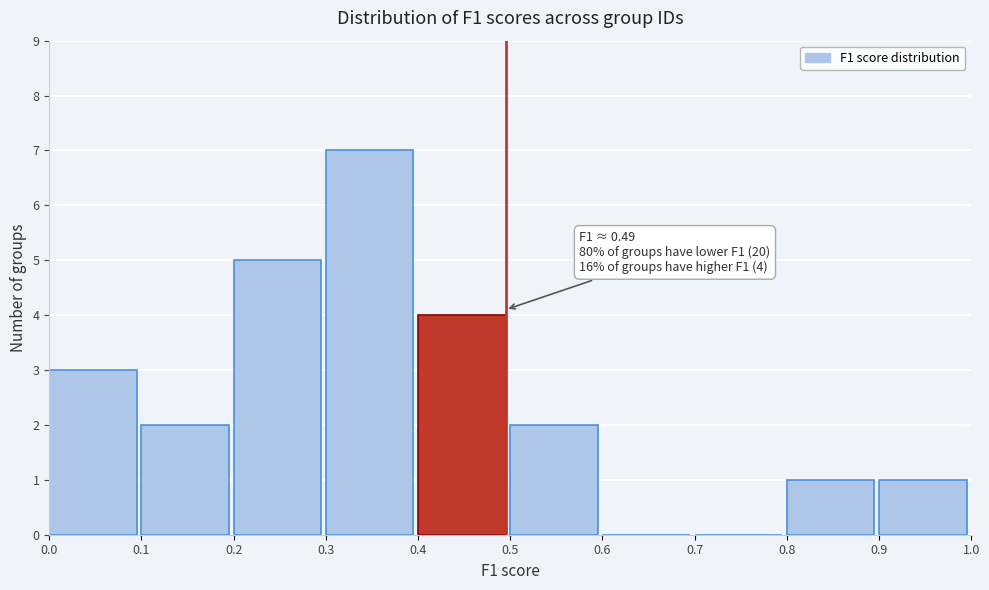

Which range on the x-axis has the tallest bar?

0.3 to 0.4